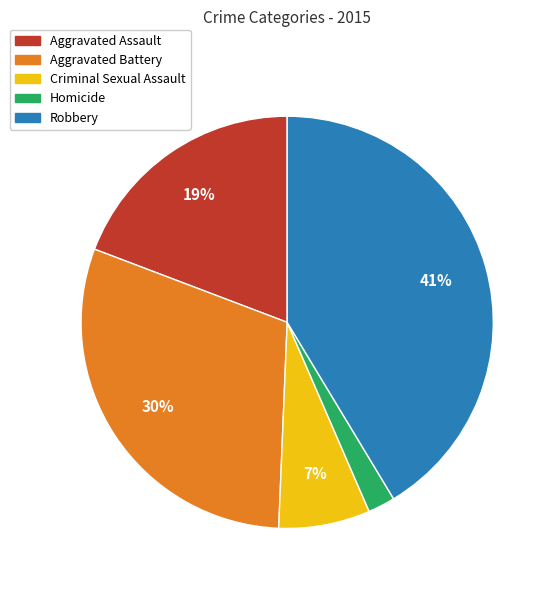

True or false: Homicide accounts for 2% of the total.

True